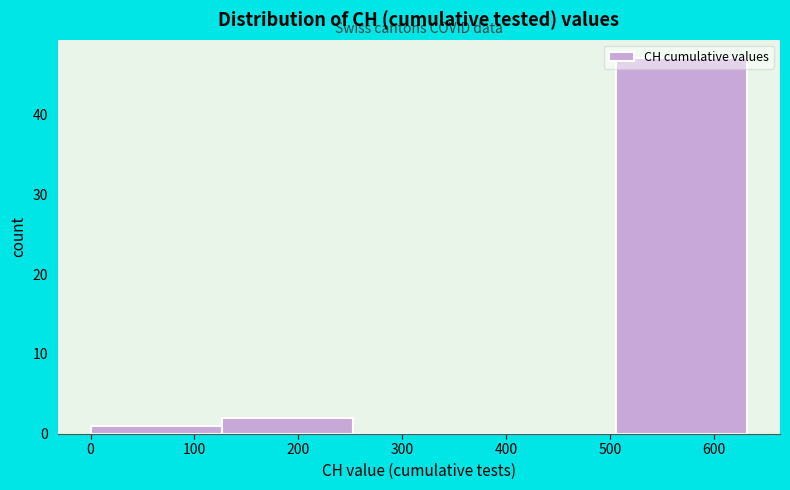

Which range on the x-axis has the tallest bar?

510 to 630